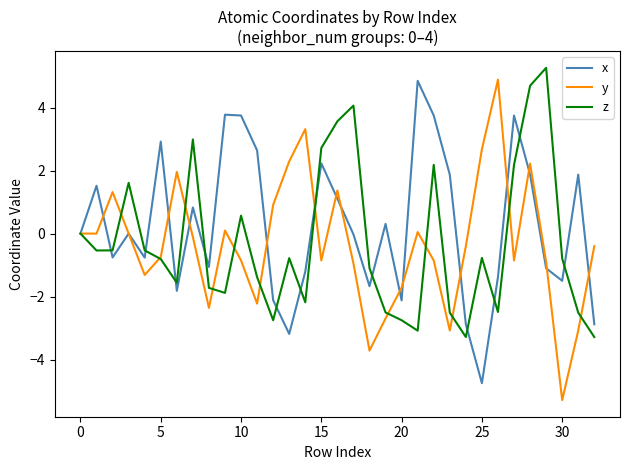

Which series has the largest total across all categories?

x